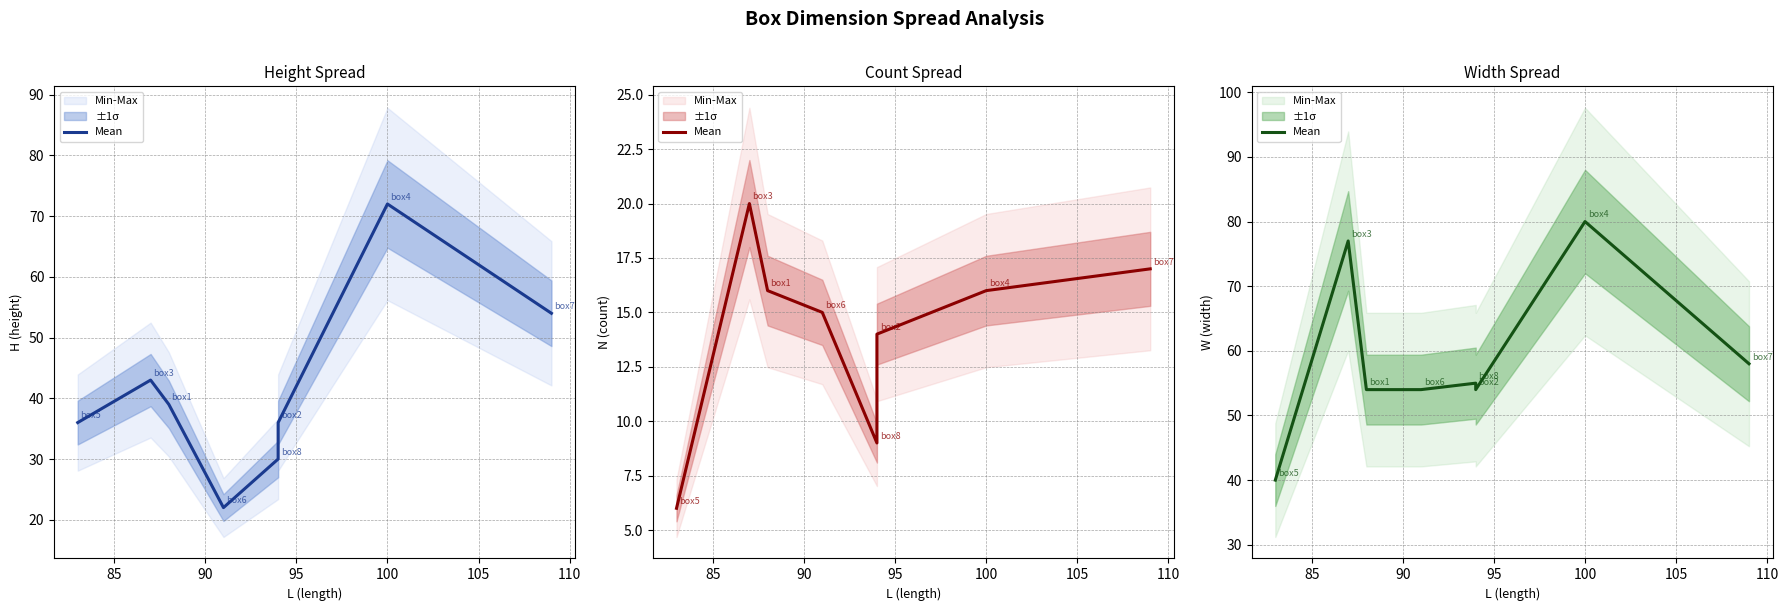

The value at 95 is 16. True or false?

False